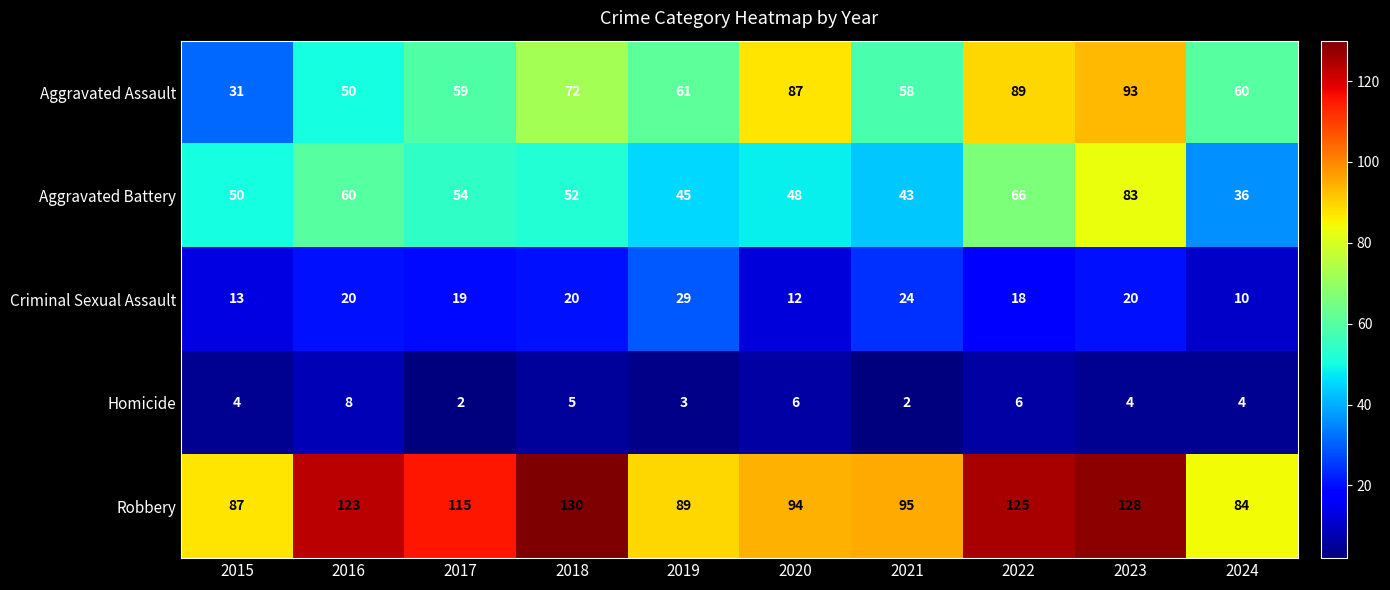

What is the average value of the Homicide series?

4